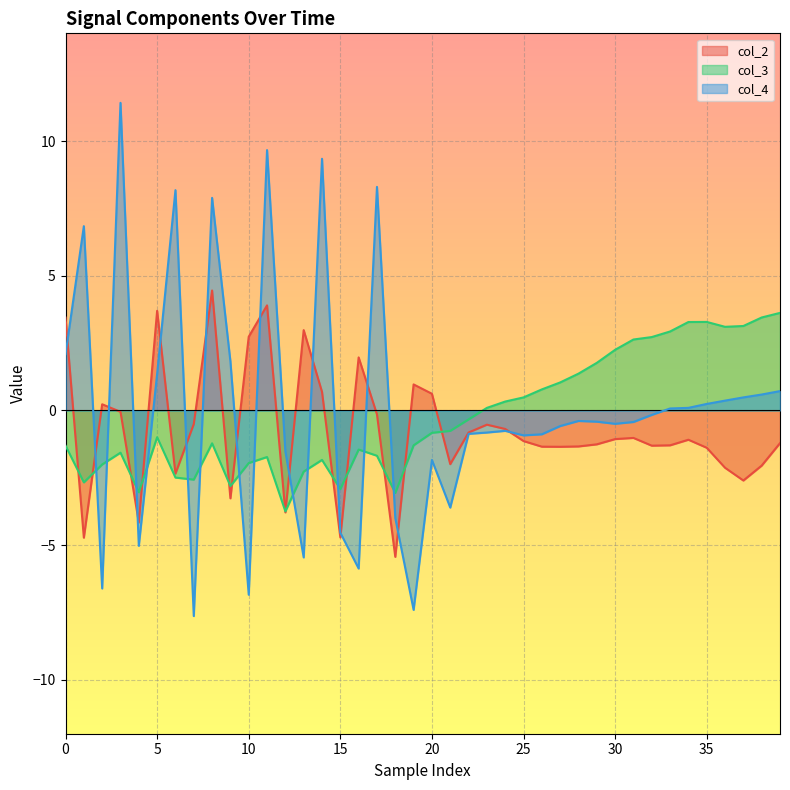

What are all the series names shown in the legend?

col_2 line, col_3 line, col_4 line